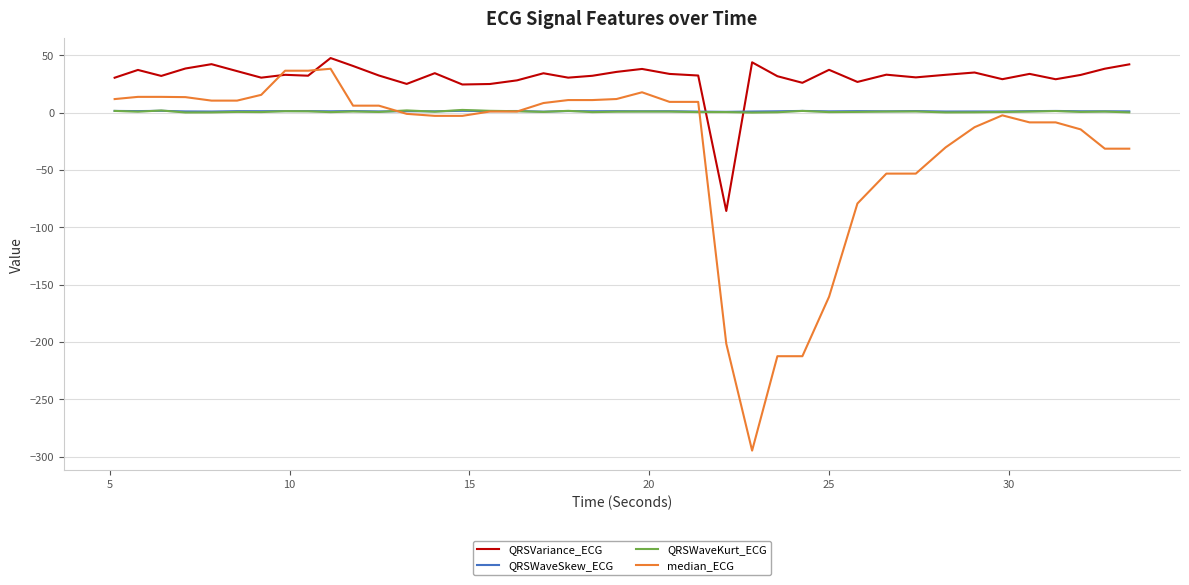

What is the greatest value displayed?

47.7